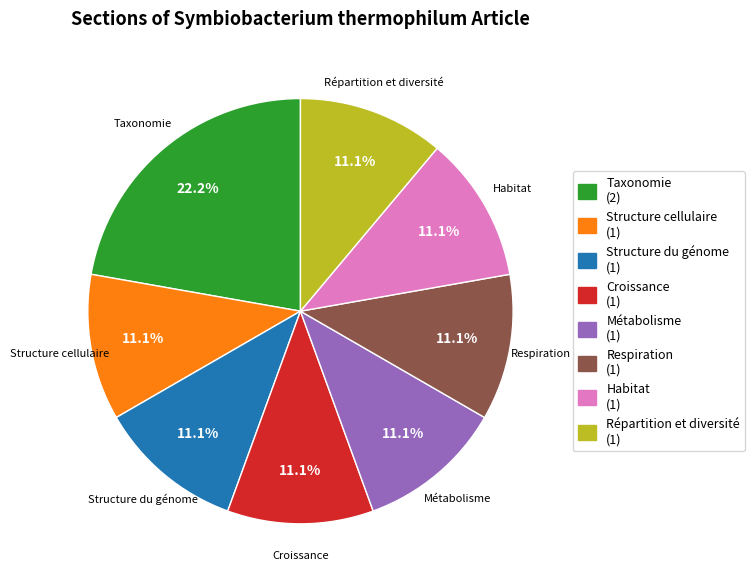

Count the number of slices in the pie.

8